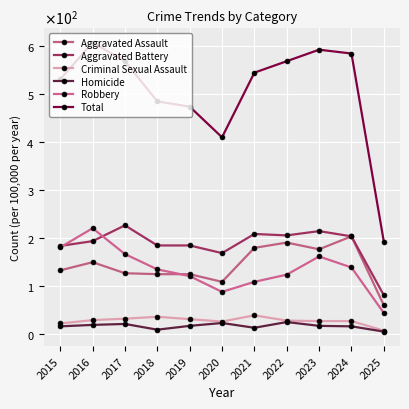

True or false: Criminal Sexual Assault and Robbery cross at least once.

False